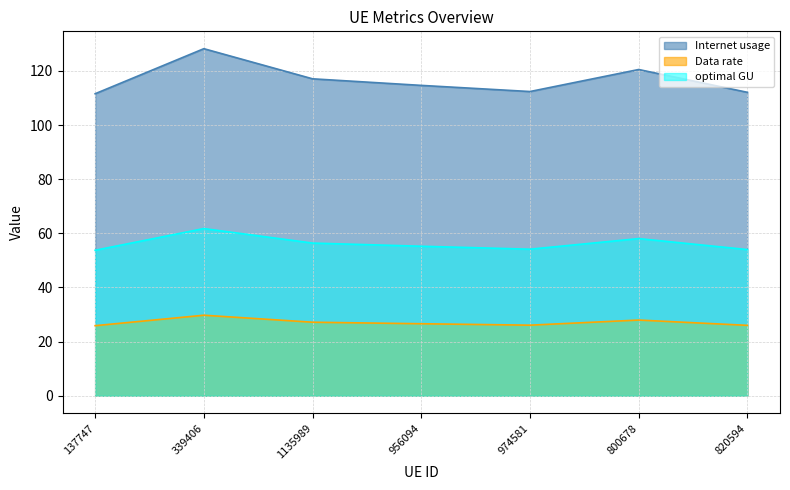

What is the label of the 1st point from the left?

137747